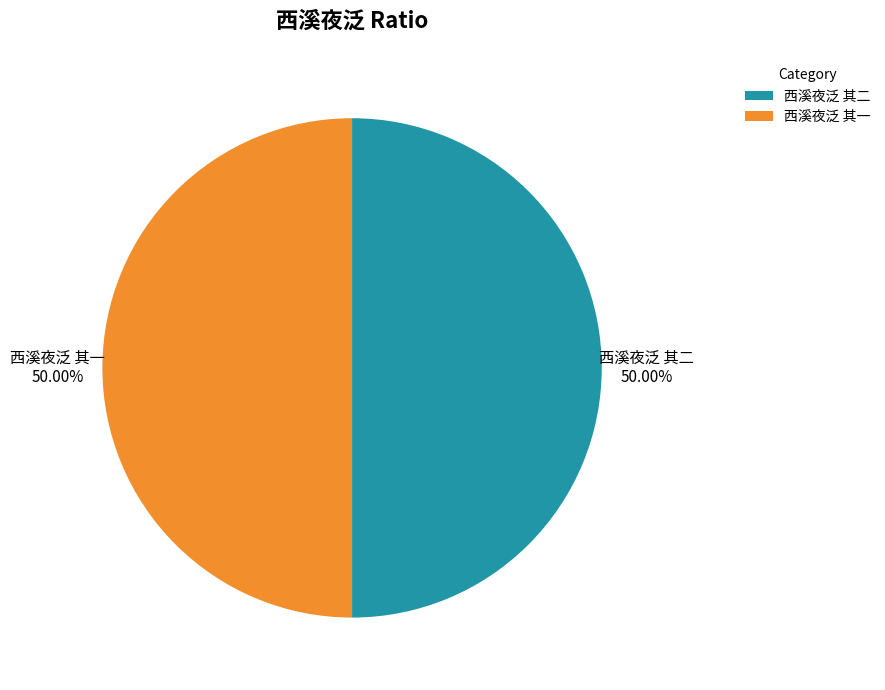

What is the ratio of the value at 西溪夜泛 其二 to the value at 西溪夜泛 其一?

1.0